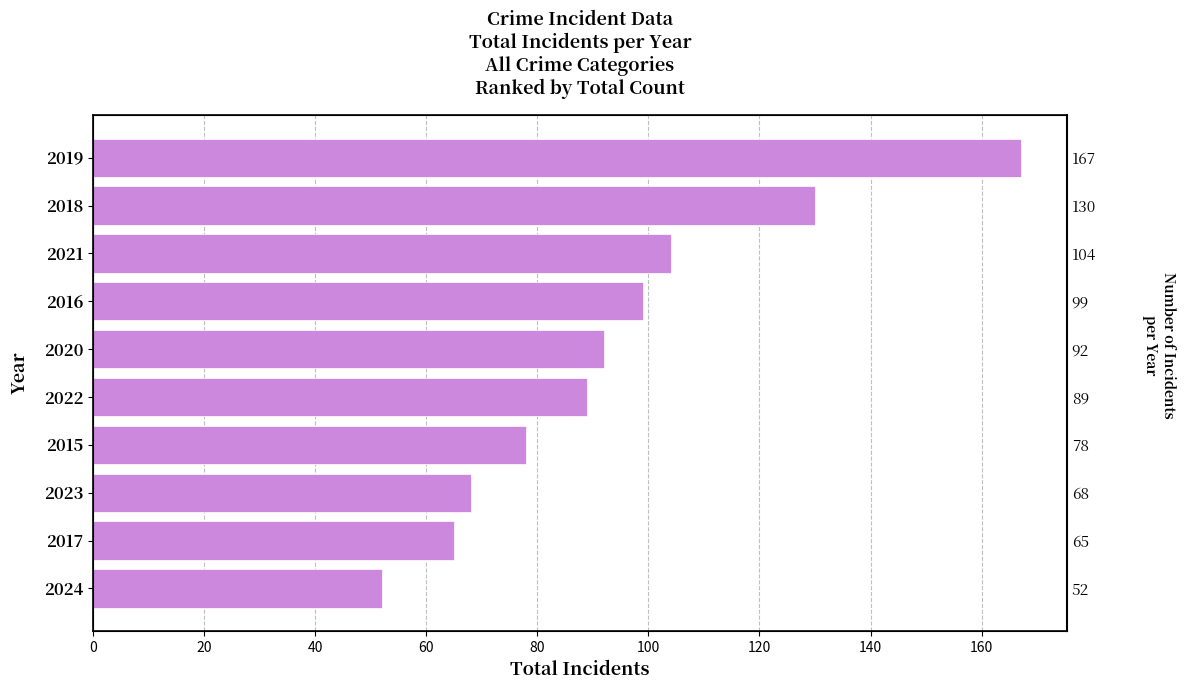

What is the value of the 2nd bar from the left?

65